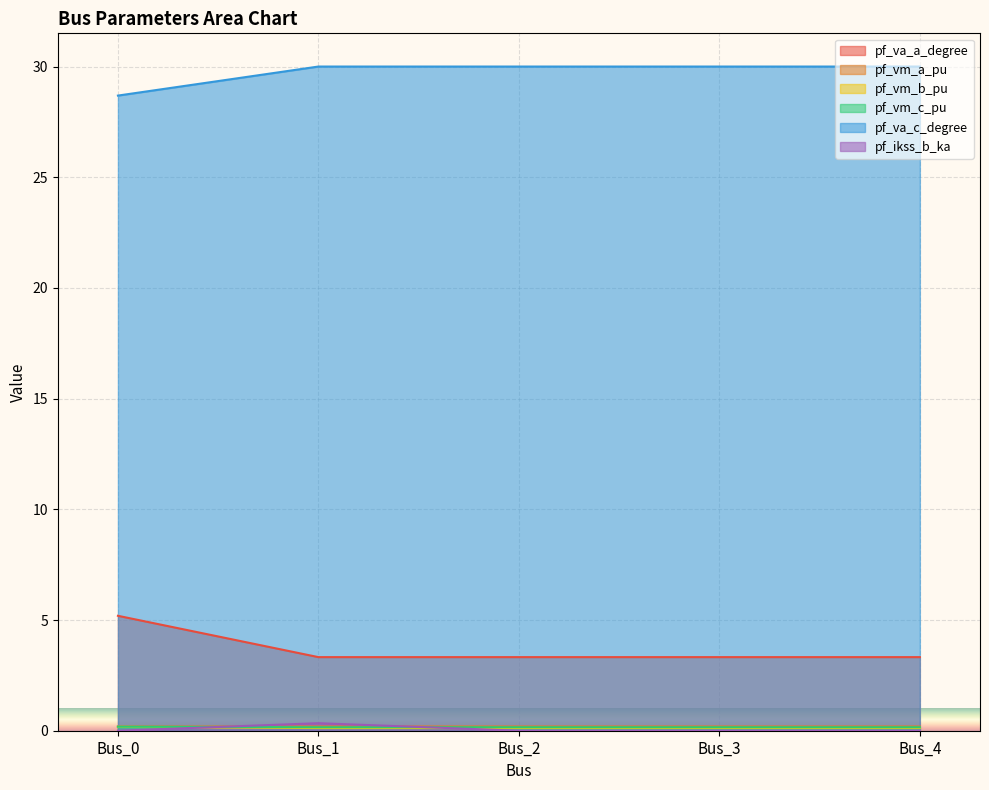

Which label corresponds to the smallest value in the chart?

Bus_0